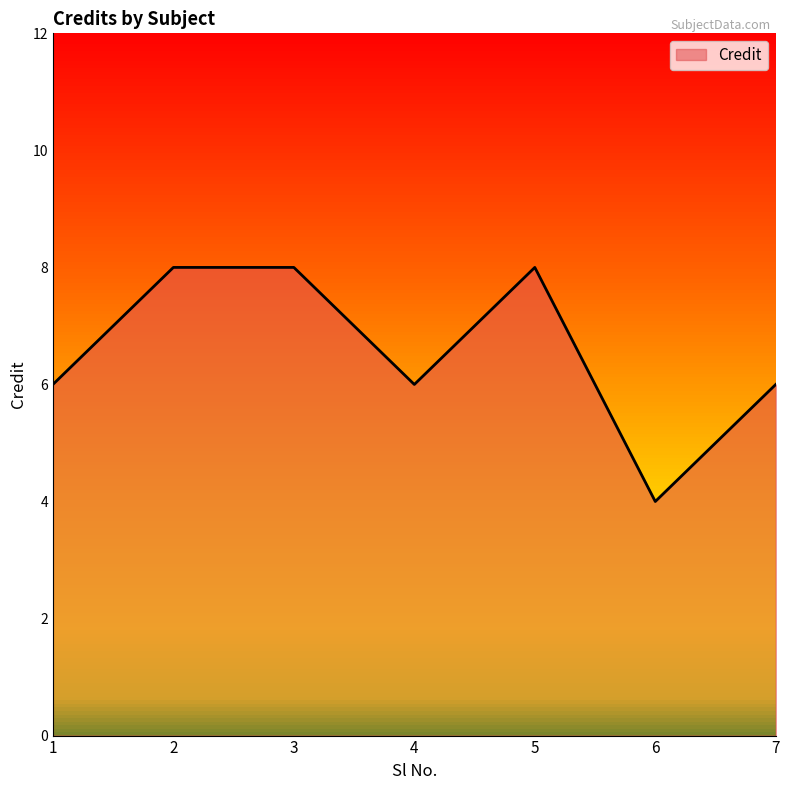

True or false: there are more than 2 points higher than both neighbors.

False